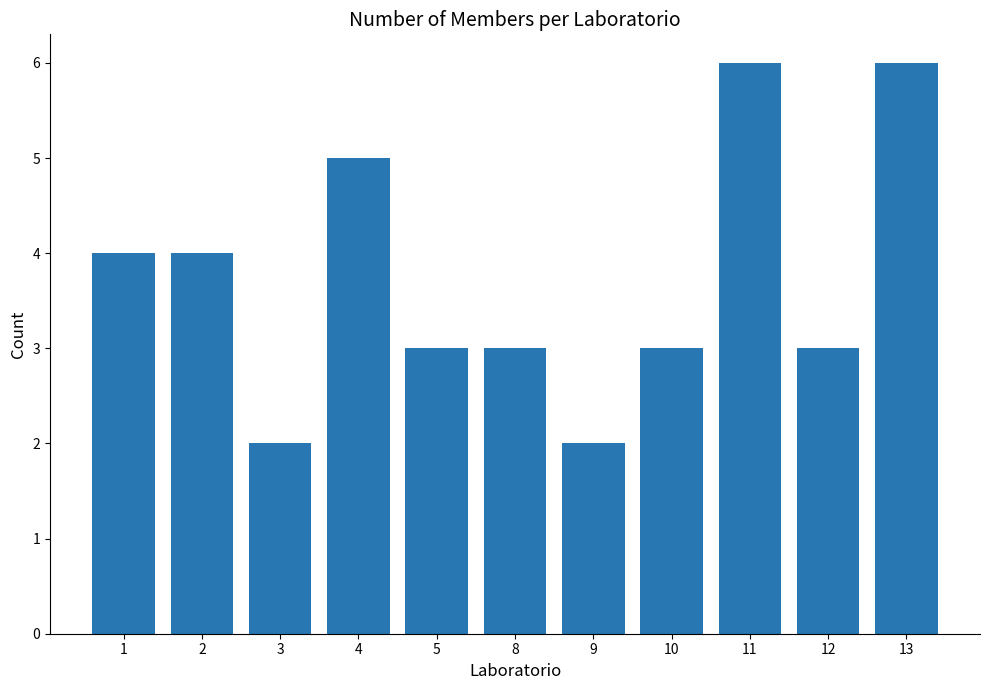

What is the sum of the values at 8 and 3?

5